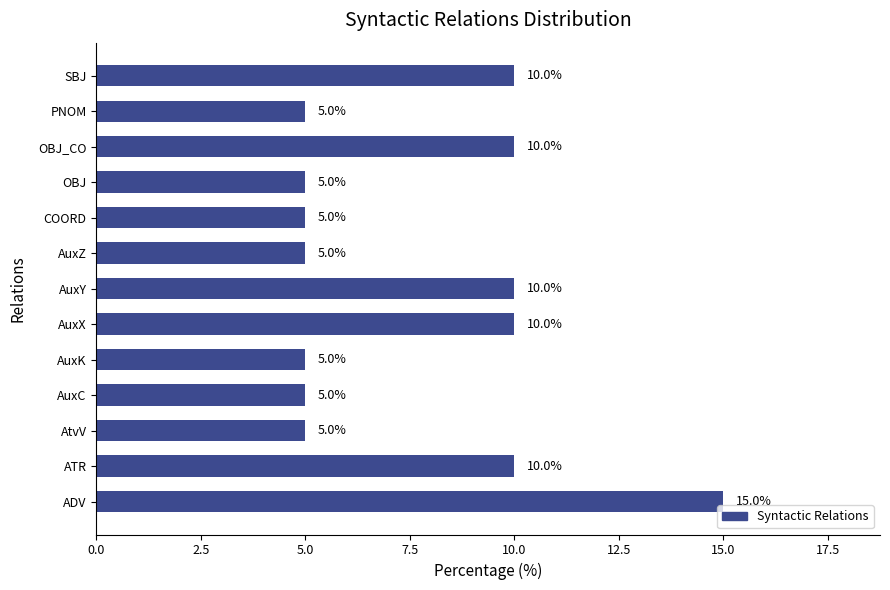

Is it true that the value at OBJ_CO is 10?

True